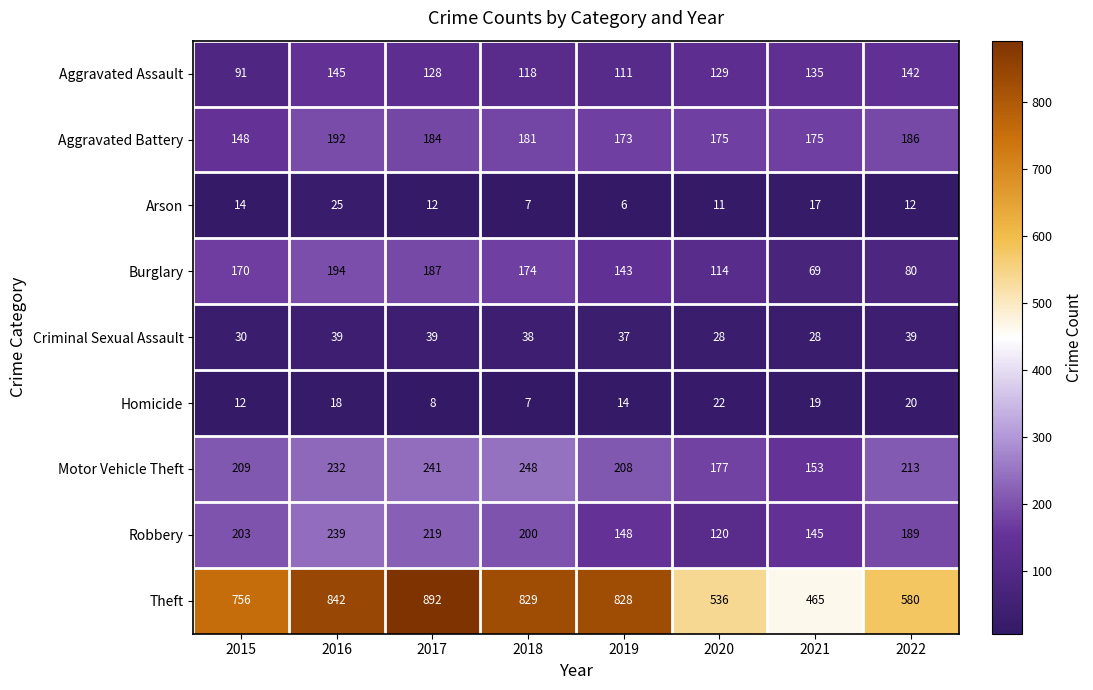

What is the average value of the Arson series?

13